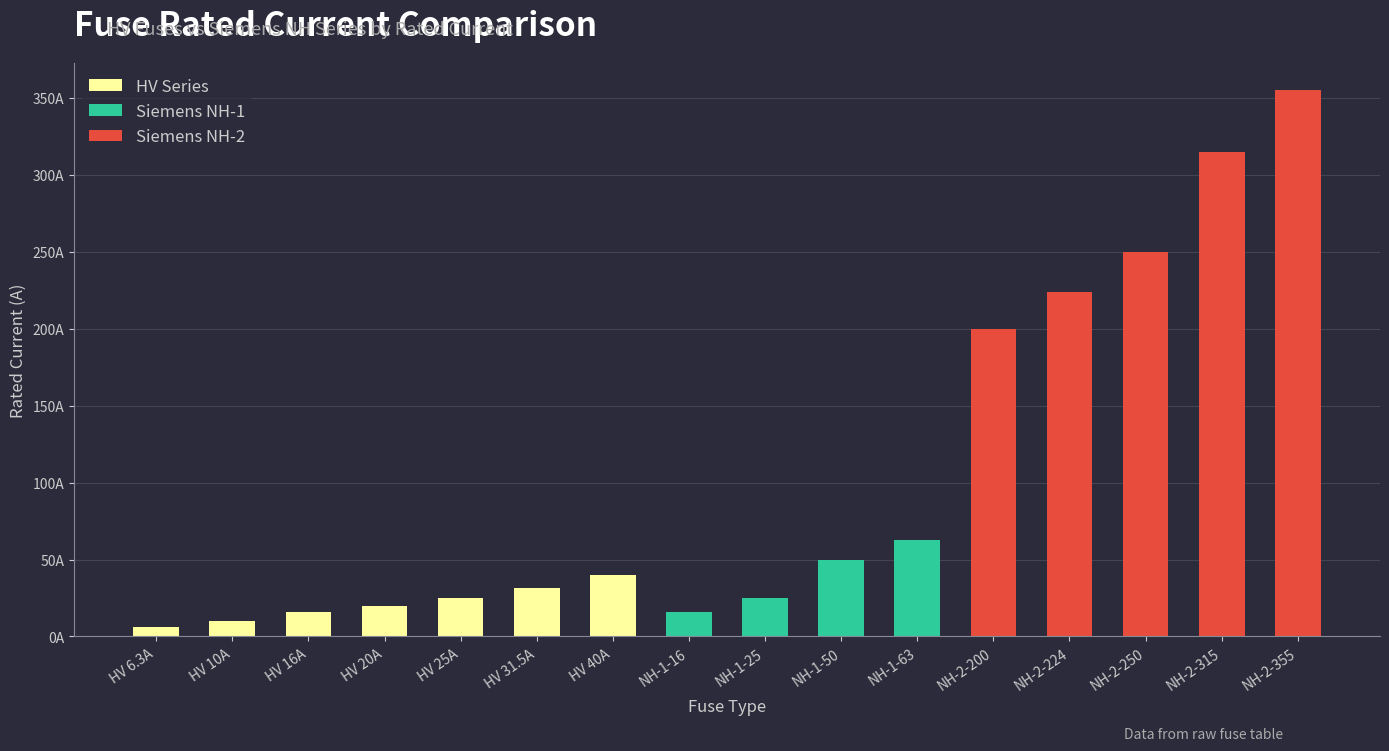

What are all the series names shown in the legend?

HV Series, Siemens NH-1, Siemens NH-2